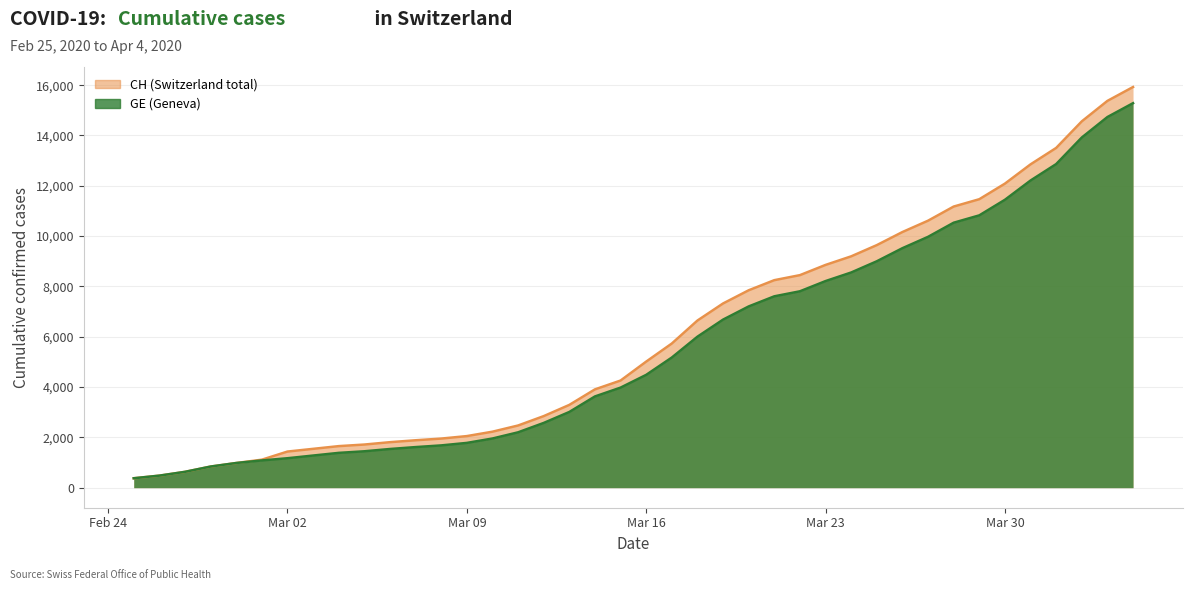

Which series has the largest total across all categories?

CH